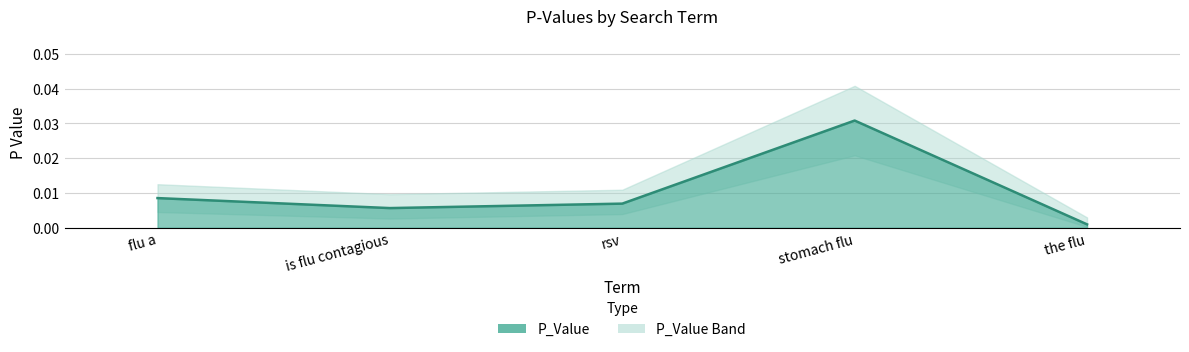

The value at the flu is 0.0. True or false?

False